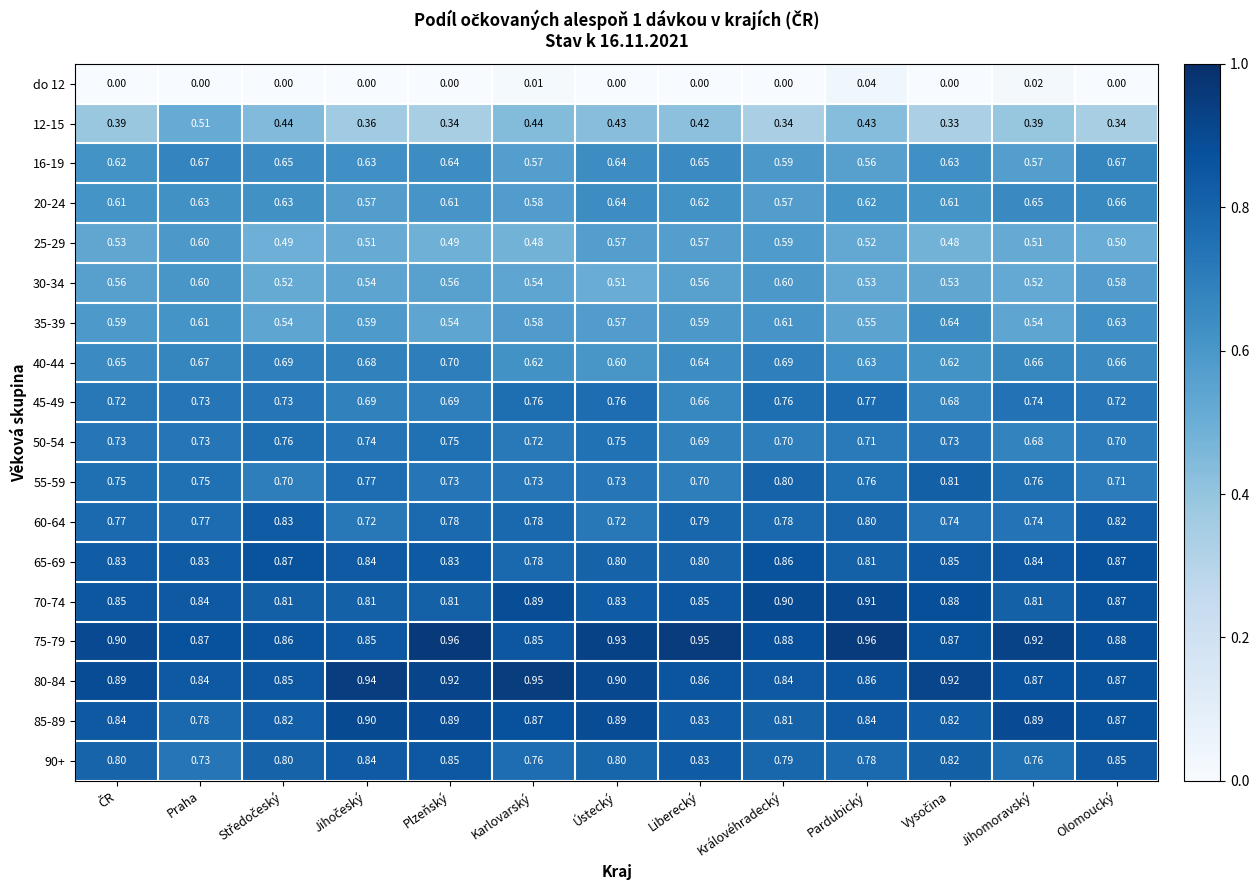

Where is 40-44 nearest to the value 0?

Ústecký